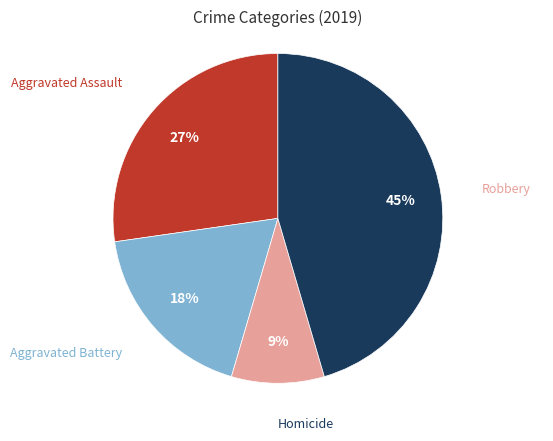

To the nearest percent, what is the average slice percentage?

25%